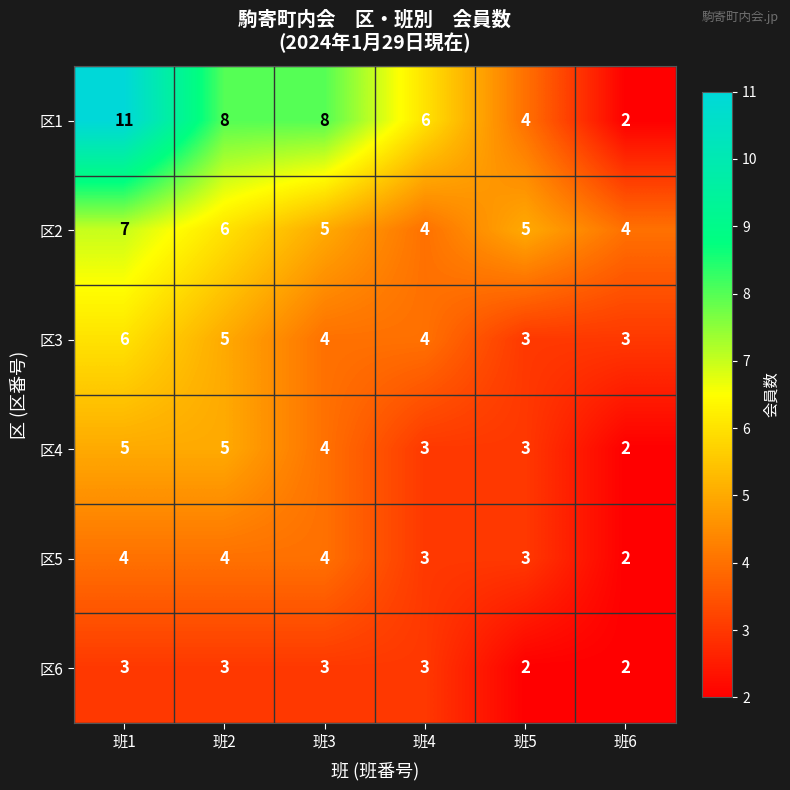

List the series in order of their peak value, highest first.

区1, 区2, 区3, 区4, 区5, 区6